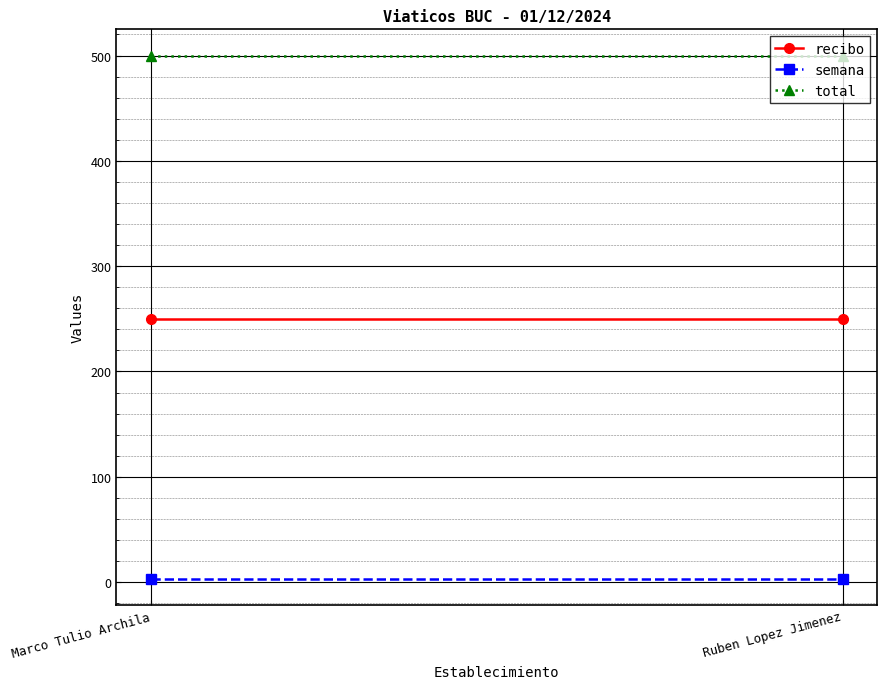

Which label corresponds to the largest value in the chart?

Marco Tulio Archila